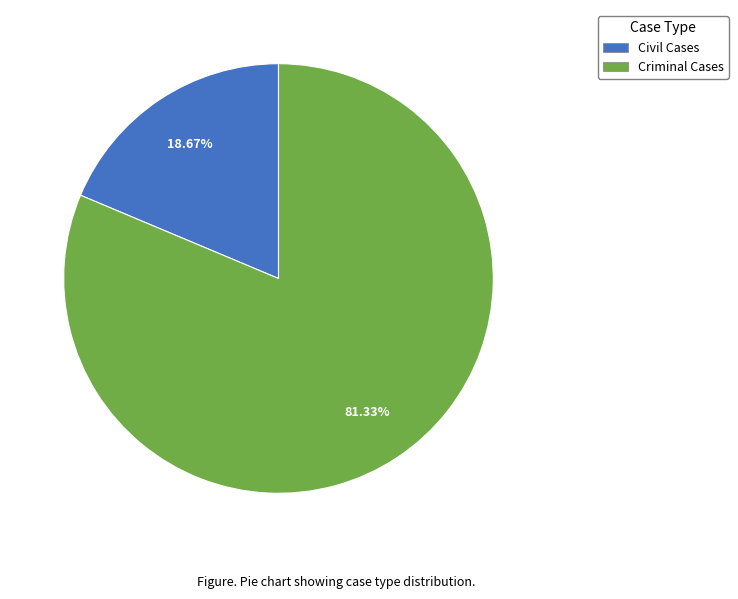

Does Criminal Cases represent more than half of the total?

Yes